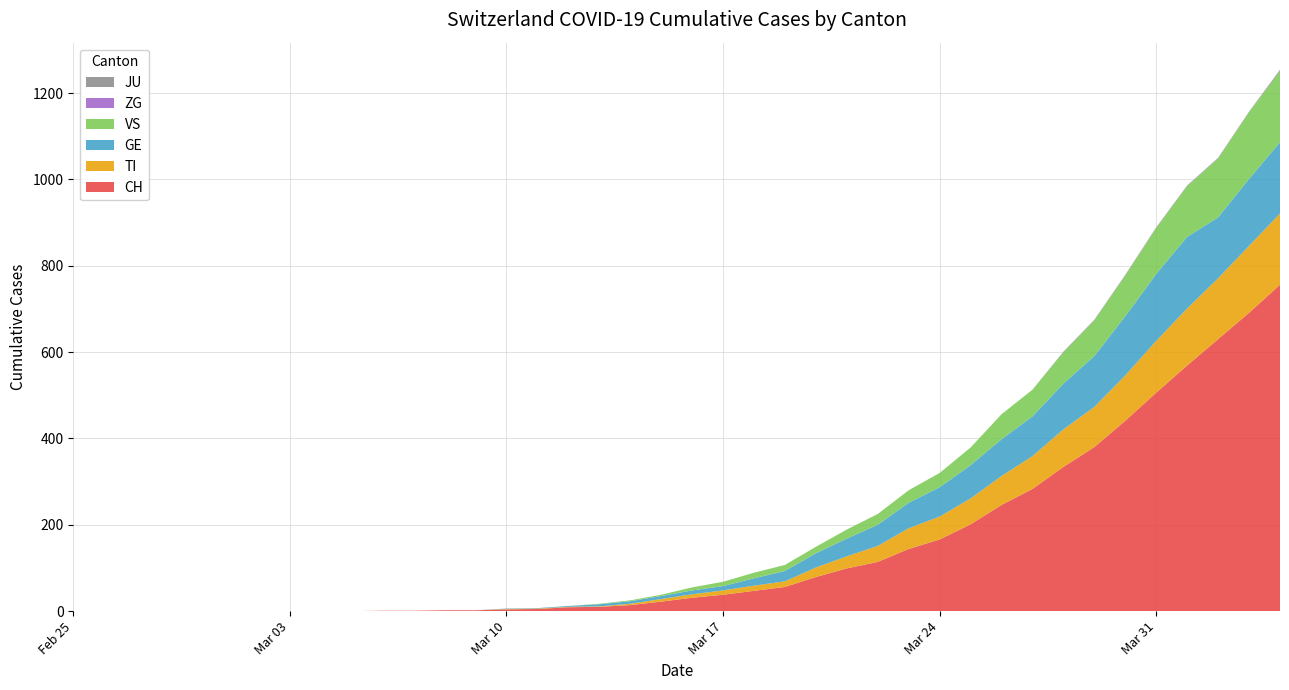

Reading left to right, what are all the values shown in this chart?

CH: 0	0	0	0	0	0	0	0	0	0	1	1	2	2	4	5	9	10	14	22	31	38	47	56	79	99	114	144	166	201	246	283	334	380	441	506	569	630	691	756
TI: 0	0	0	0	0	0	0	0	0	0	0	0	0	0	1	1	1	1	3	6	8	10	12	13	22	28	37	48	53	60	67	76	87	93	105	120	132	141	155	165
GE: 0	0	0	0	0	0	0	0	0	0	0	0	0	0	1	1	2	5	6	7	9	10	17	24	33	41	49	59	68	77	85	92	106	118	137	155	166	141	155	165
VS: 0	0	0	0	0	0	0	0	0	0	0	0	0	0	0	0	0	1	2	3	7	10	13	14	15	21	25	29	33	41	58	62	73	83	95	107	118	137	155	166
JU: 0	0	0	0	0	0	0	0	0	0	0	0	0	0	0	0	0	0	0	0	0	0	0	0	0	0	0	0	0	0	0	0	0	0	0	0	0	0	0	0
ZG: 0	0	0	0	0	0	0	0	0	0	0	0	0	0	0	0	0	0	0	0	0	0	0	0	0	0	0	0	0	0	0	0	1	1	1	1	1	1	1	2